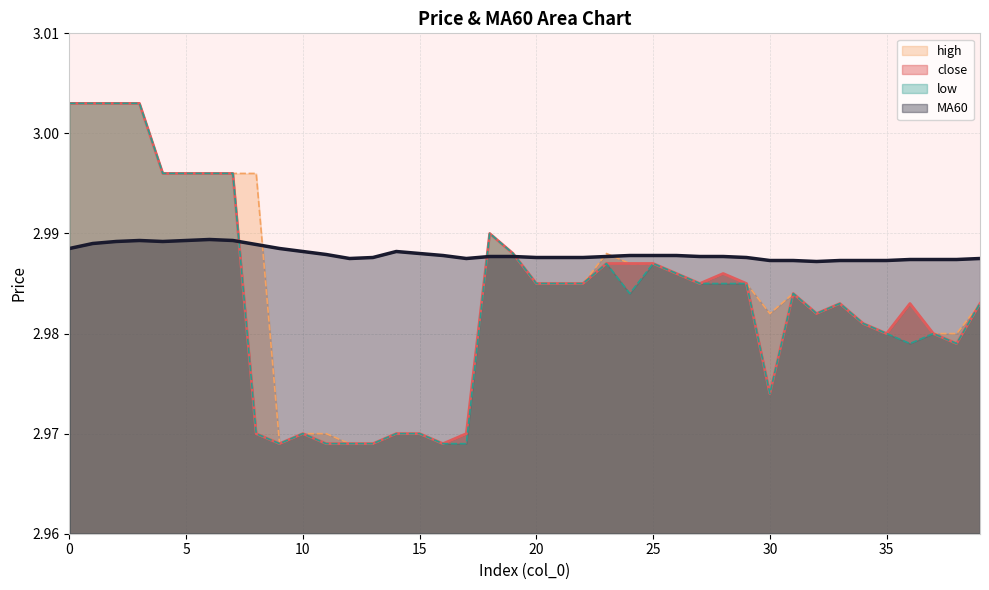

What is the greatest value displayed?

3.0